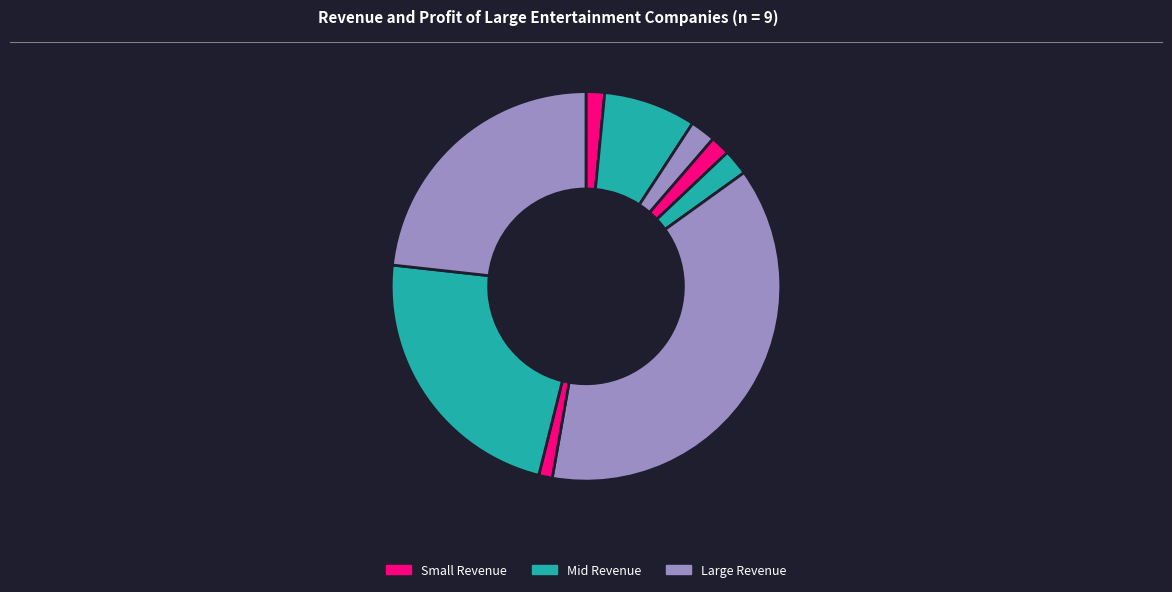

Which slice is the largest?

Time Warner